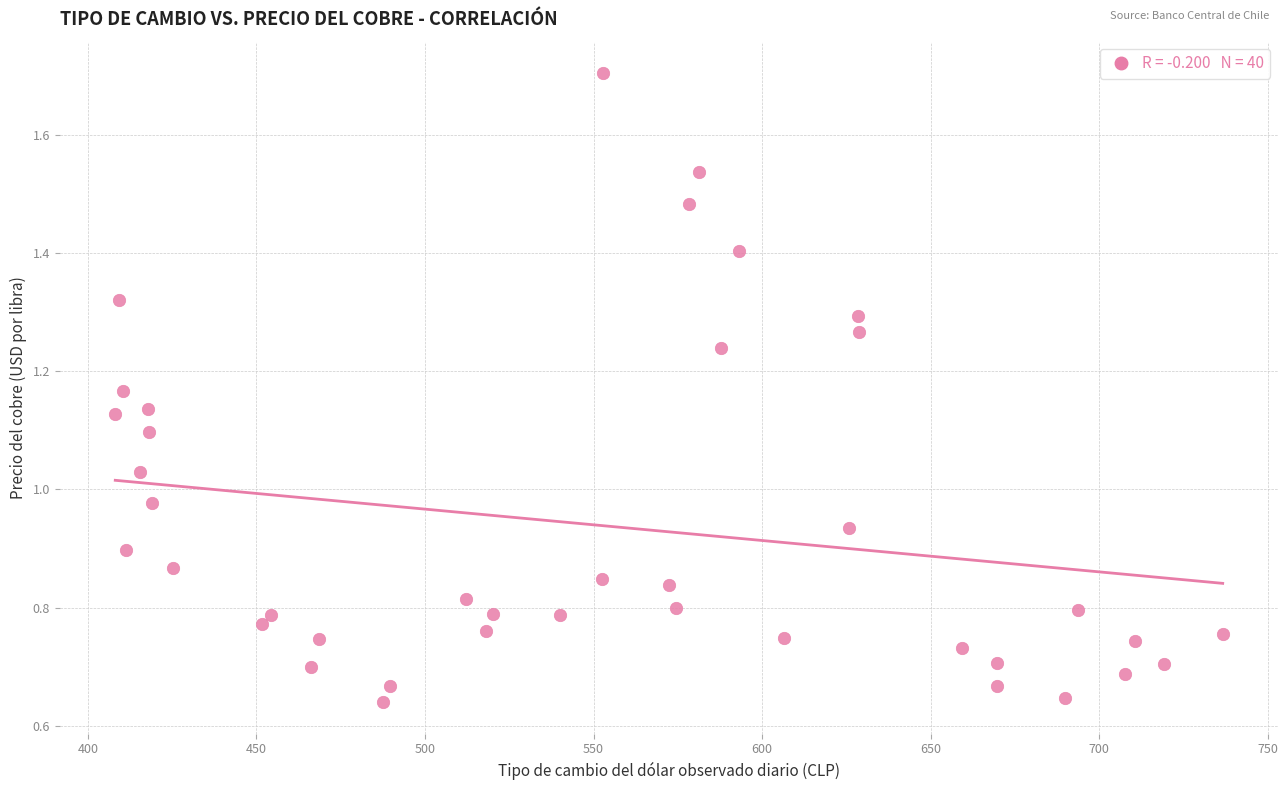

What is the range of X values (max minus min)?

328.5